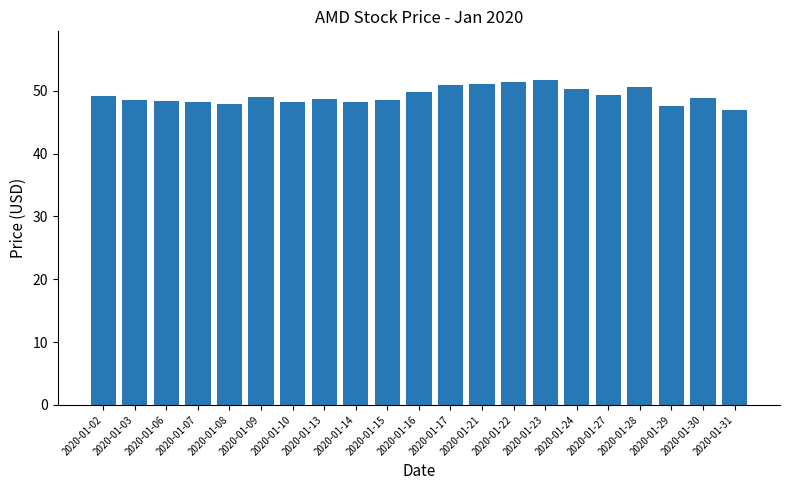

Does the chart contain stacked bars?

No